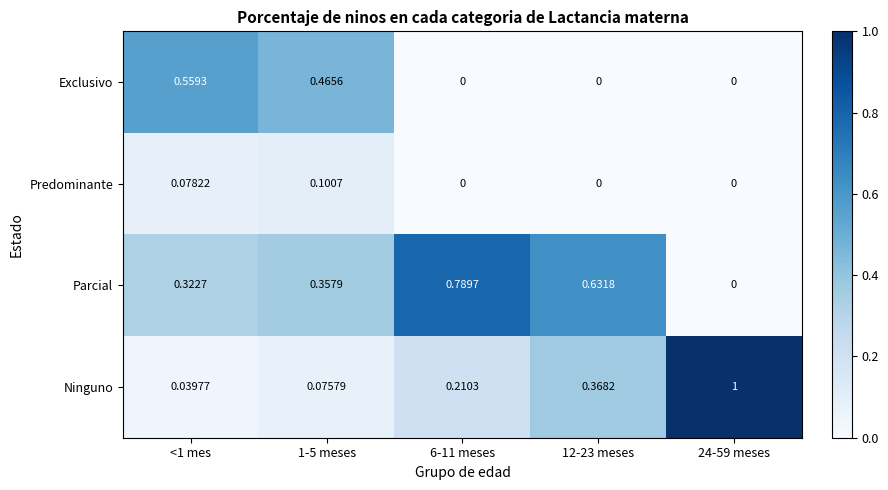

Rank the series by their maximum value, from highest to lowest.

Ninguno, Parcial, Exclusivo, Predominante